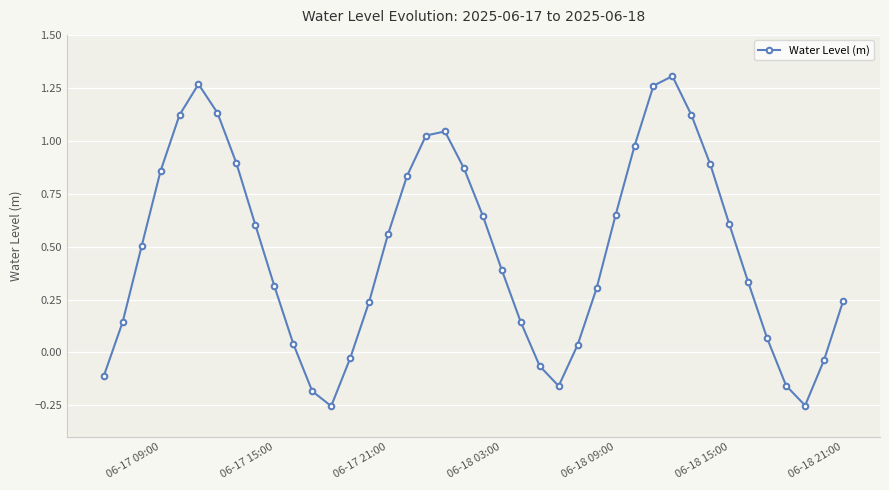

What is the sum of all values?

19.2